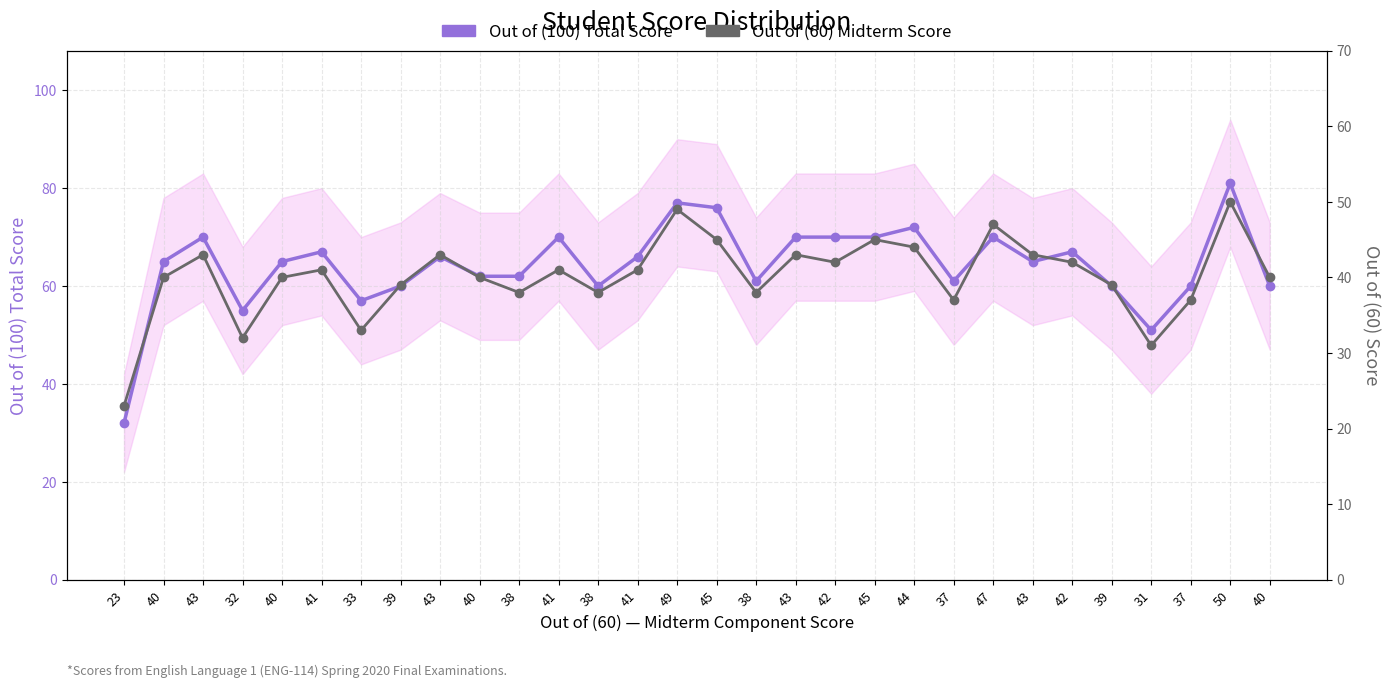

Which category has the highest value in the Out of (60) series?

50